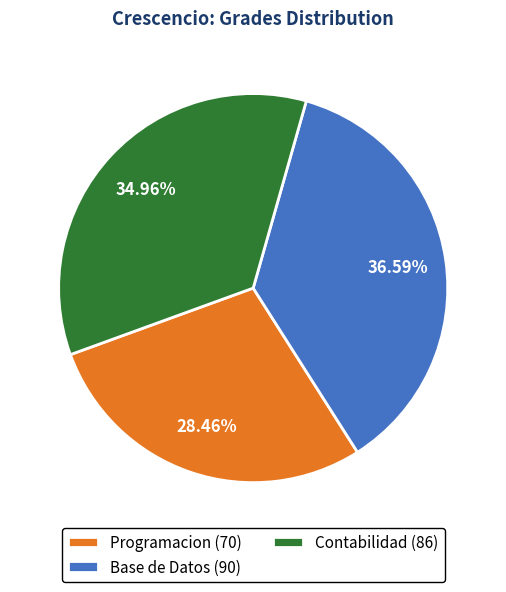

To the nearest percent, what is the combined percentage of Contabilidad and Base de Datos?

72%